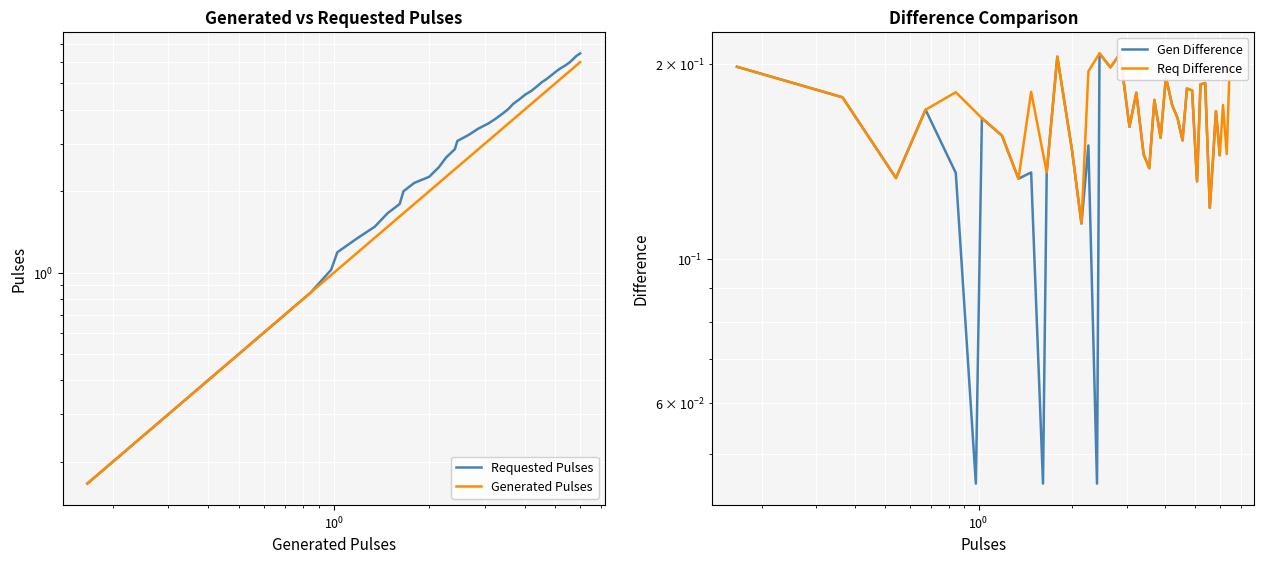

Reading left to right, extract all data points from this chart.

Requested Pulses: 0.2	0.4	0.5	0.7	0.8	1.0	1.2	1.3	1.5	1.7	1.8	2.0	2.1	2.3	2.5	2.7	2.9	3.1	3.2	3.4	3.6	3.7	3.9	4.0	4.2	4.4	4.5	4.7	4.9	5.1	5.2	5.4	5.6	5.7	5.8	6.0	6.1	6.3	6.5
Generated Pulses: 0.2	0.4	0.5	0.7	0.8	1.0	1.0	1.2	1.3	1.5	1.6	1.7	1.8	2.0	2.1	2.3	2.4	2.5	2.7	2.9	3.1	3.2	3.4	3.6	3.7	3.9	4.0	4.2	4.4	4.5	4.7	4.9	5.1	5.2	5.4	5.6	5.7	5.8	6.0
Gen Difference: 0.2	0.2	0.1	0.2	0.1	0.0	0.2	0.2	0.1	0.1	0.0	0.1	0.2	0.1	0.1	0.1	0.0	0.2	0.2	0.2	0.2	0.2	0.1	0.1	0.2	0.2	0.2	0.2	0.2	0.2	0.2	0.2	0.1	0.2	0.2	0.1	0.1	0.2	0.1
Req Difference: 0.2	0.2	0.1	0.2	0.2	0.2	0.2	0.1	0.2	0.1	0.2	0.1	0.1	0.2	0.2	0.2	0.2	0.2	0.2	0.1	0.1	0.2	0.2	0.2	0.2	0.2	0.2	0.2	0.2	0.1	0.2	0.2	0.1	0.1	0.2	0.1	0.2	0.1	0.2